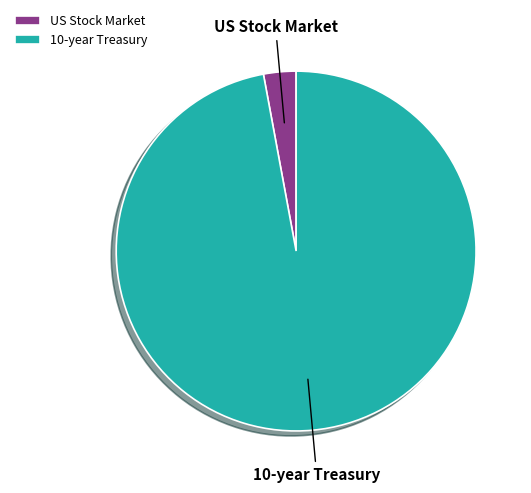

Does any single category account for the majority?

Yes